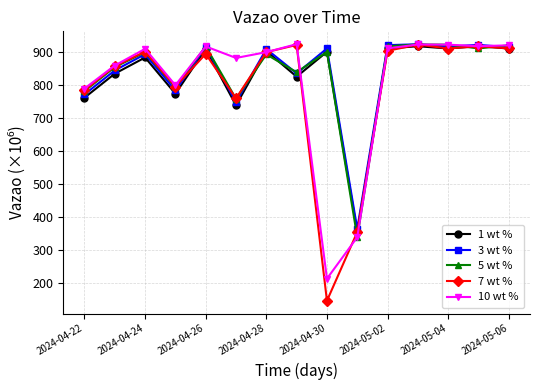

At how many categories does at least one series exceed 652?

14